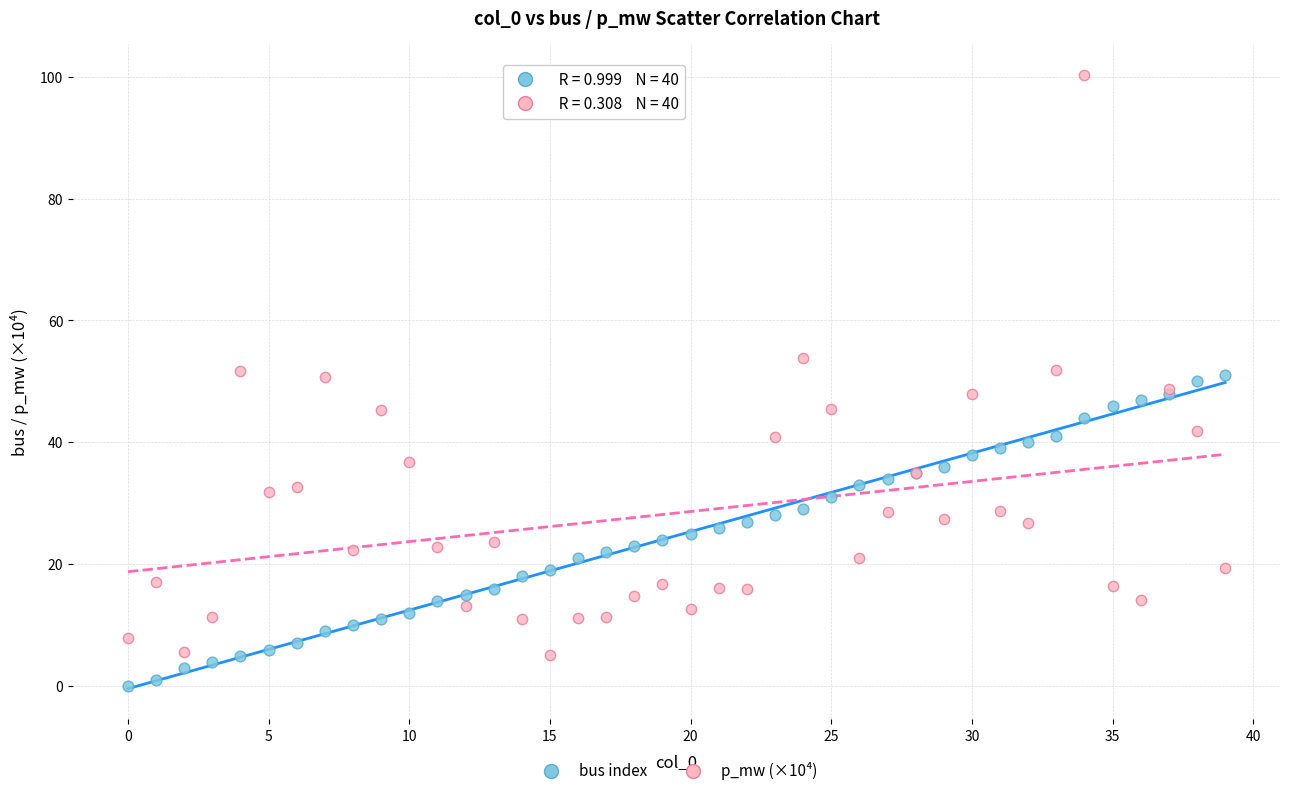

Which series has the largest Y range (max minus min)?

p_mw (×10⁴)